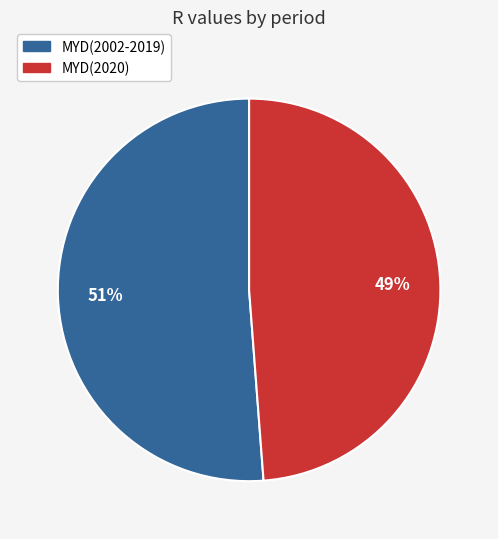

Count the number of slices in the pie.

2